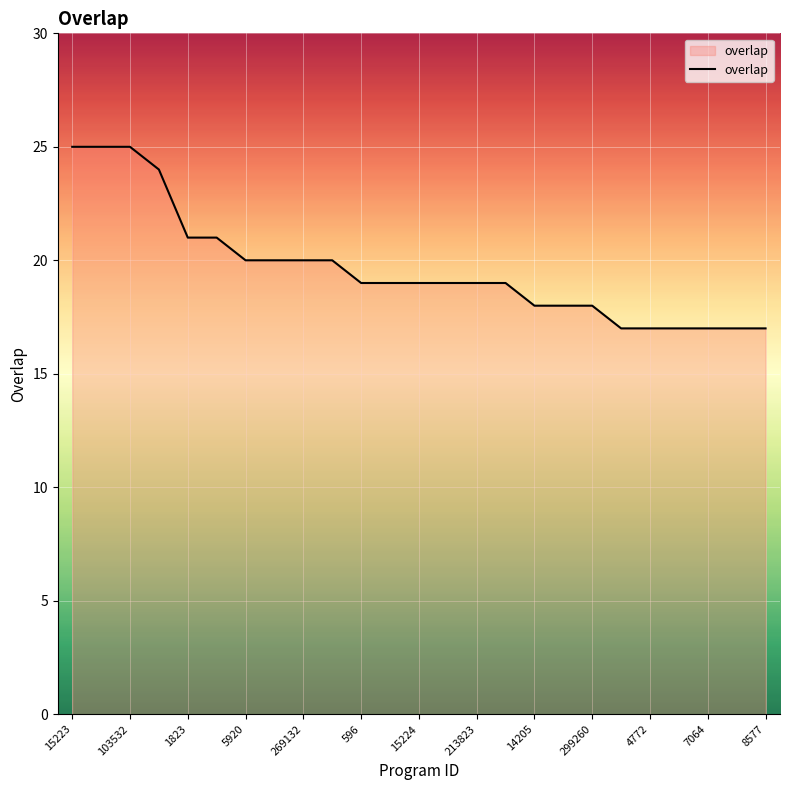

What is the greatest value displayed?

25